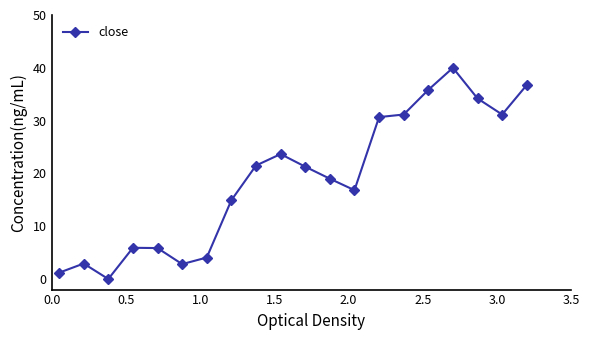

What is the difference between the maximum and minimum values?

40.0